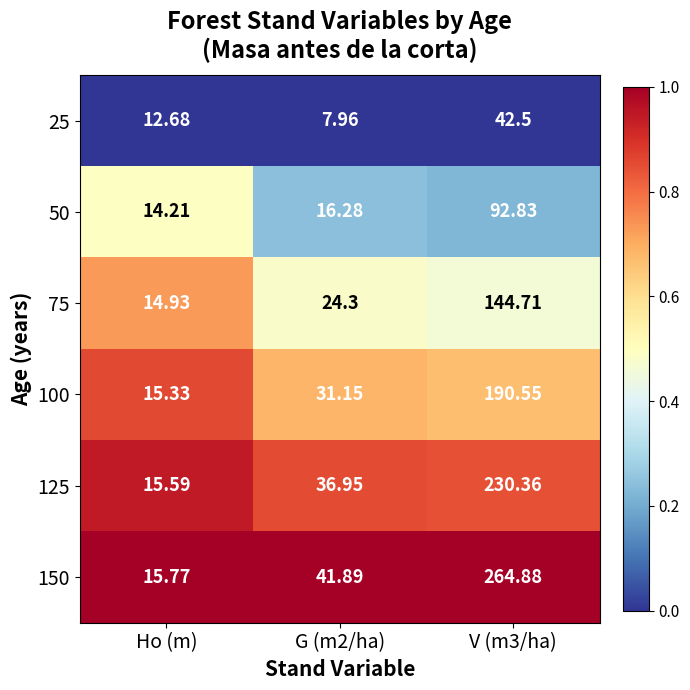

Between Ho (m) and V (m3/ha), which series saw the biggest shift?

150